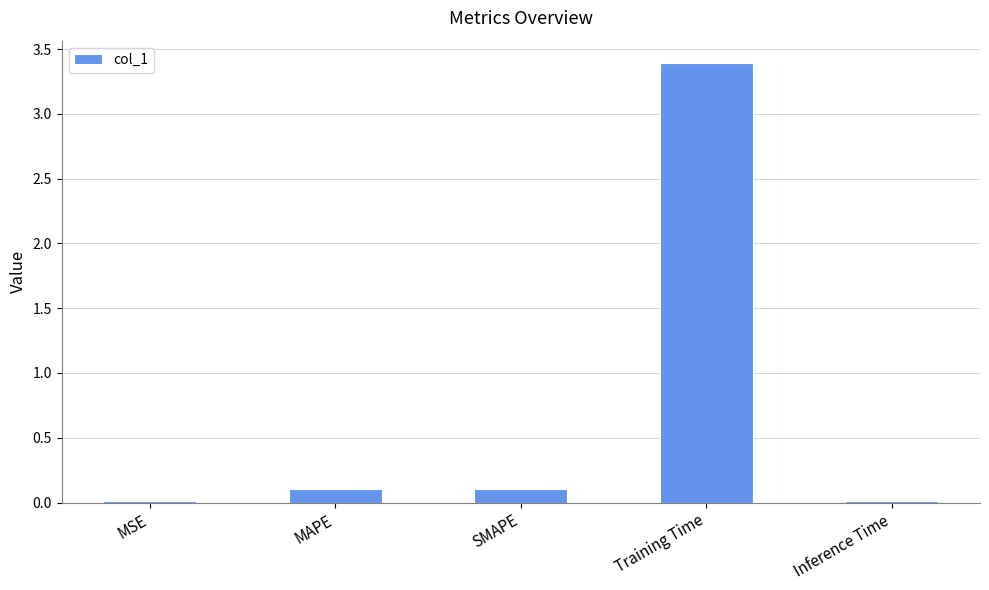

Which category has the highest value across all series?

Training Time